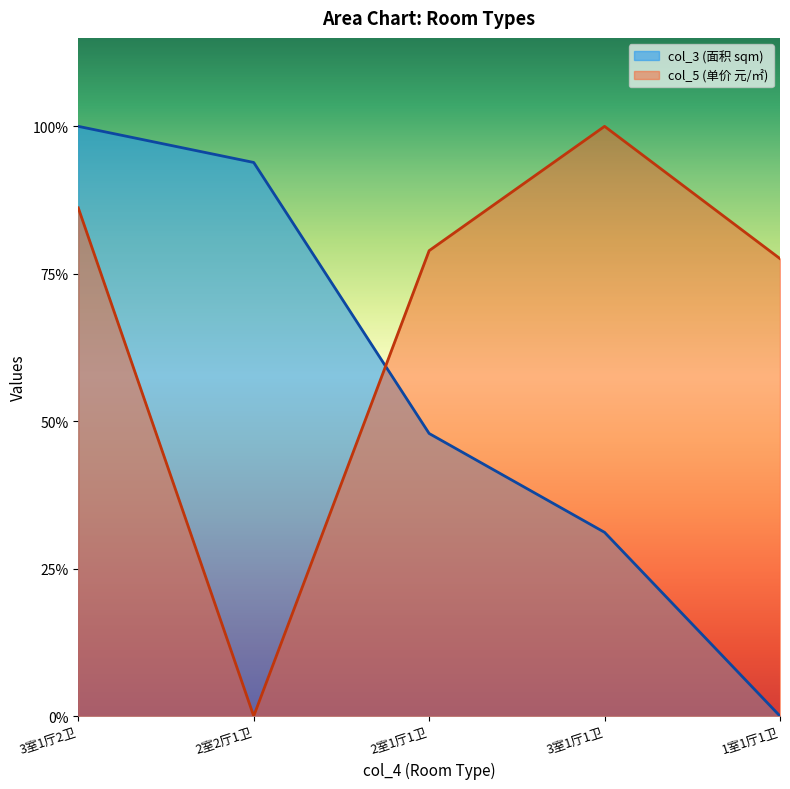

What is the average value of the col_5 series?

0.7